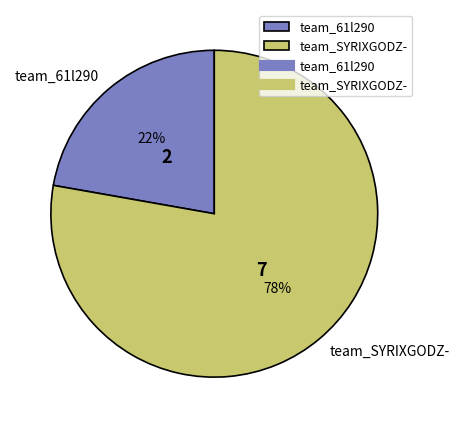

Which category accounts for the majority?

team_SYRIXGODZ-